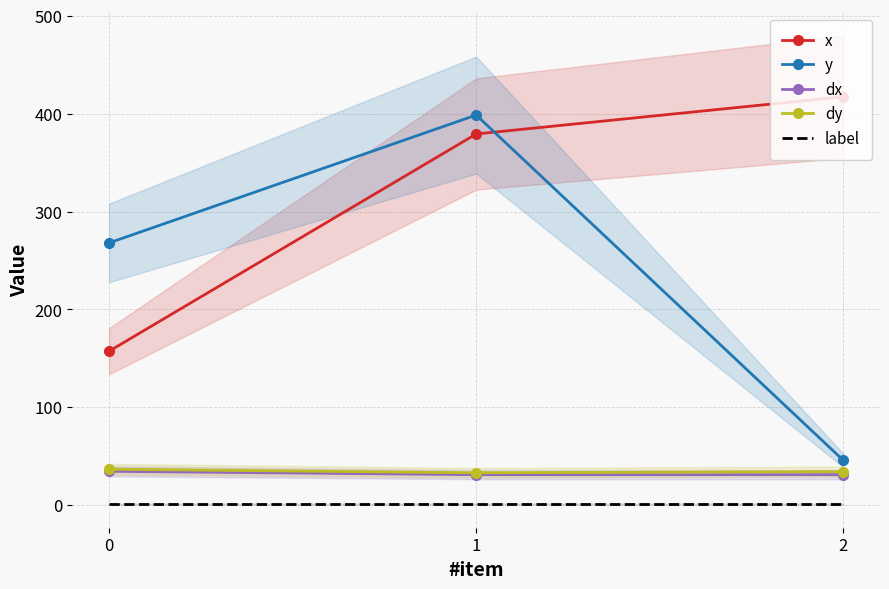

True or false: dx has a value of 17.2 at 0.

False